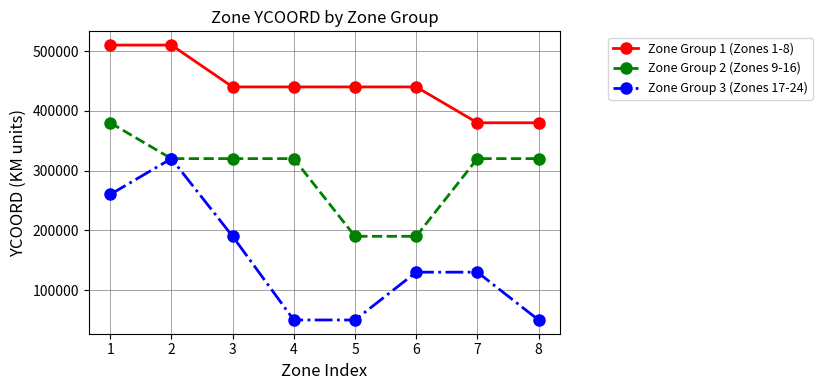

True or false: Zone Group 1 (Zones 1-8) has a value of 675483 at 5.

False